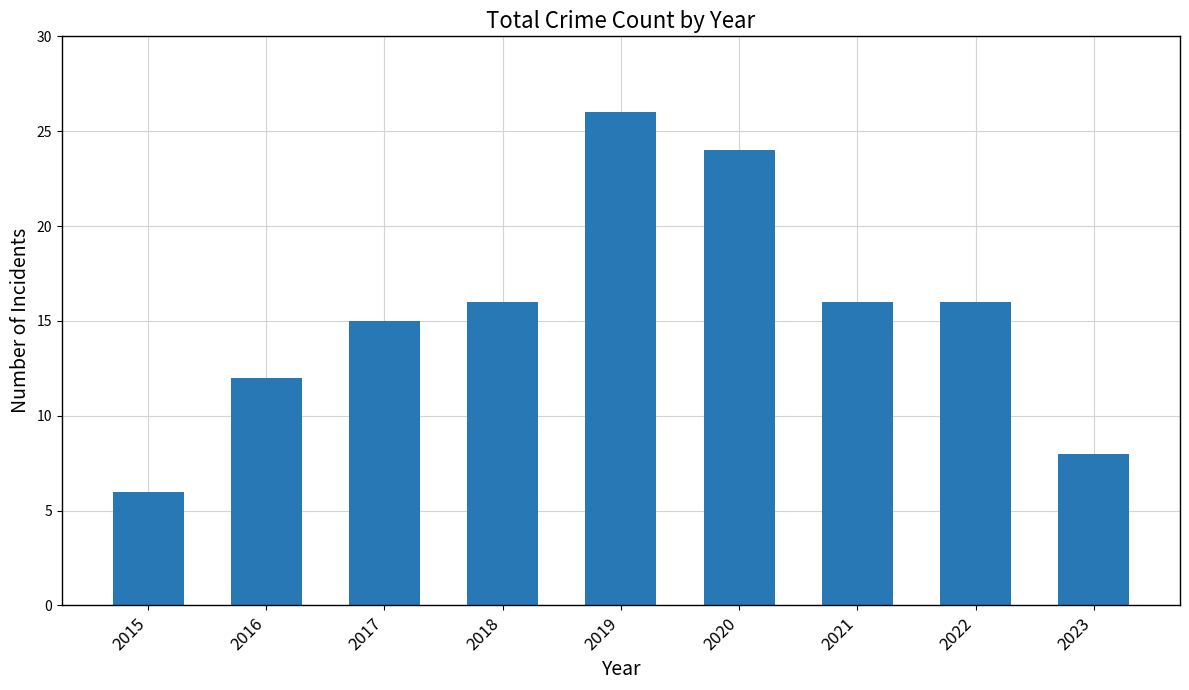

Reading left to right, list all the values displayed in this chart.

6	12	15	16	26	24	16	16	8